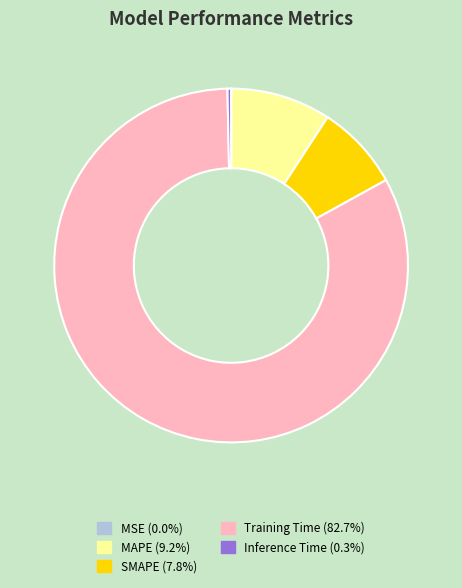

Is there a majority slice in this chart?

Yes